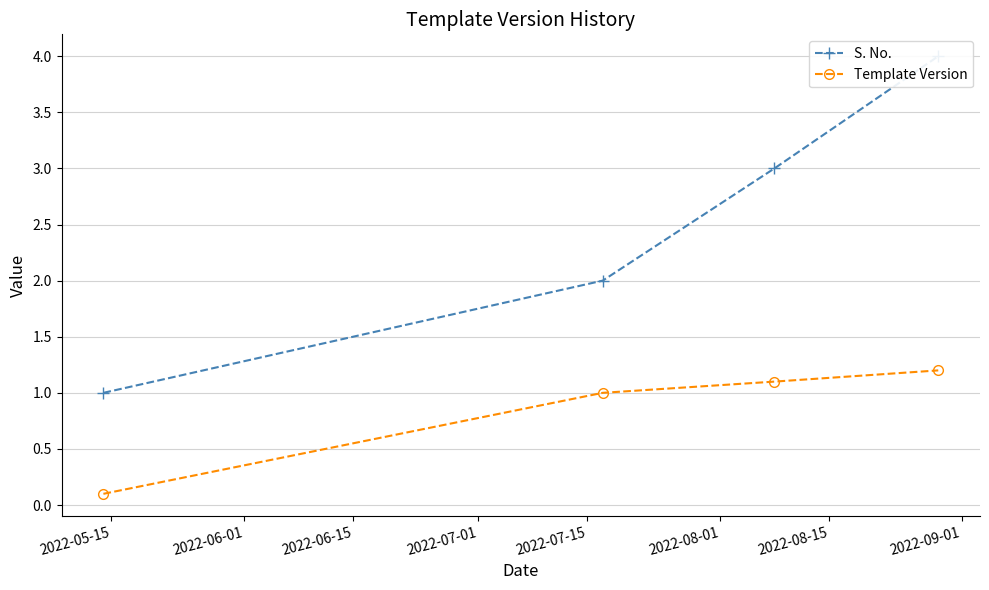

How many categories are shown in the chart?

4